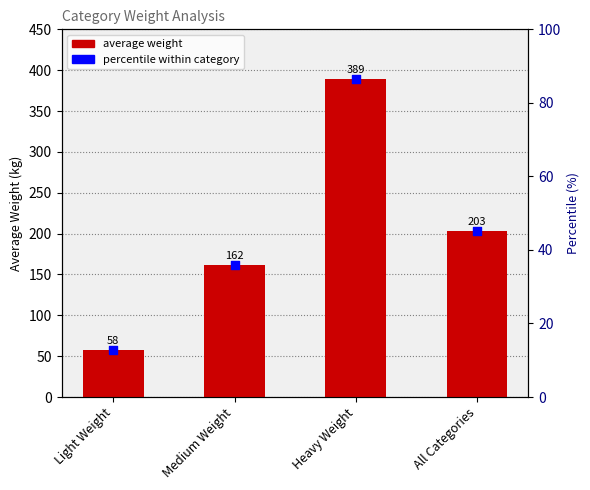

Which series has the largest total across all categories?

Average Weight